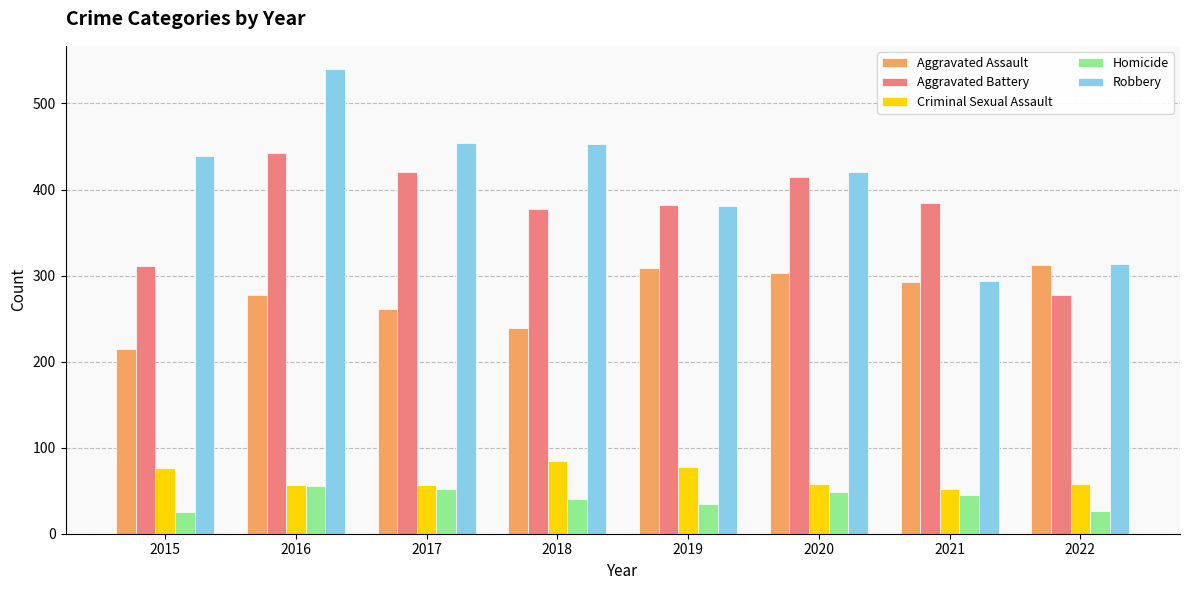

At which label does Criminal Sexual Assault first exceed 58?

2015